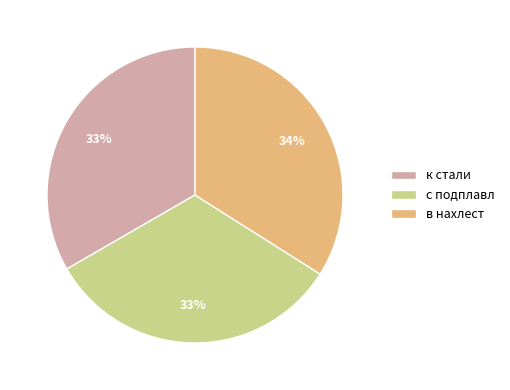

Which category has the biggest portion of the pie?

в нахлест